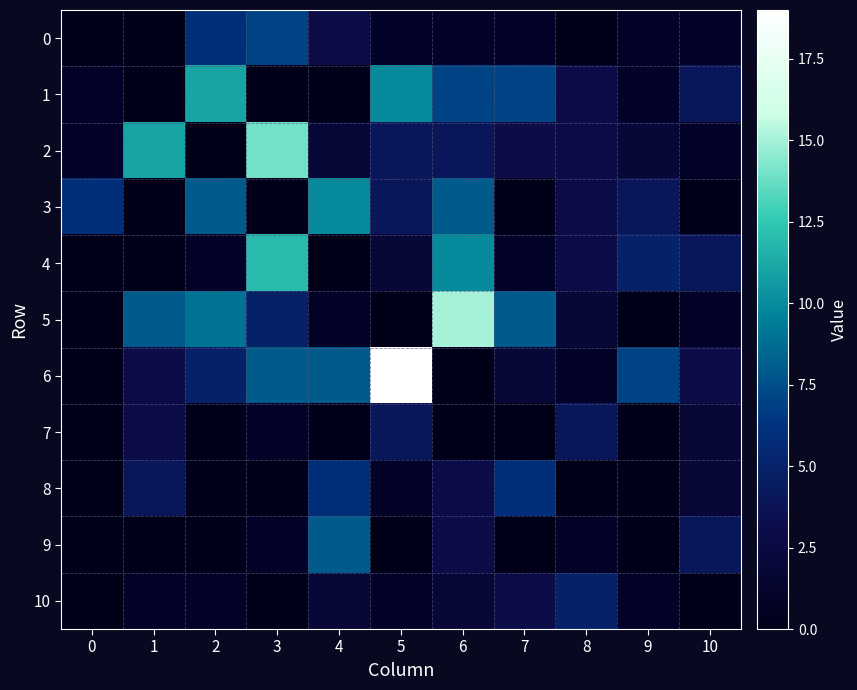

At which category is the sum across all series the highest?

6